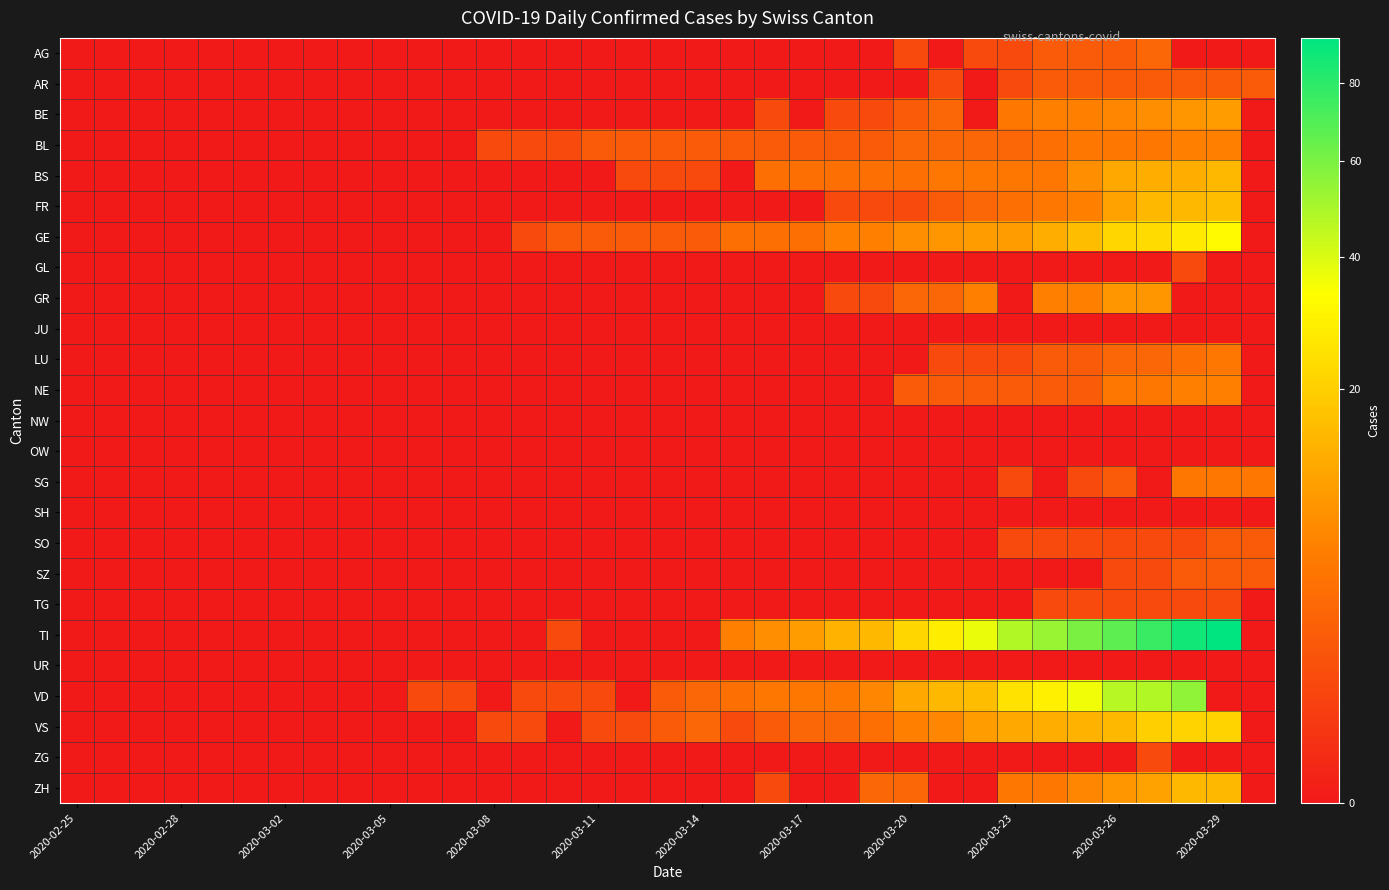

How many distinct data groups are displayed?

25